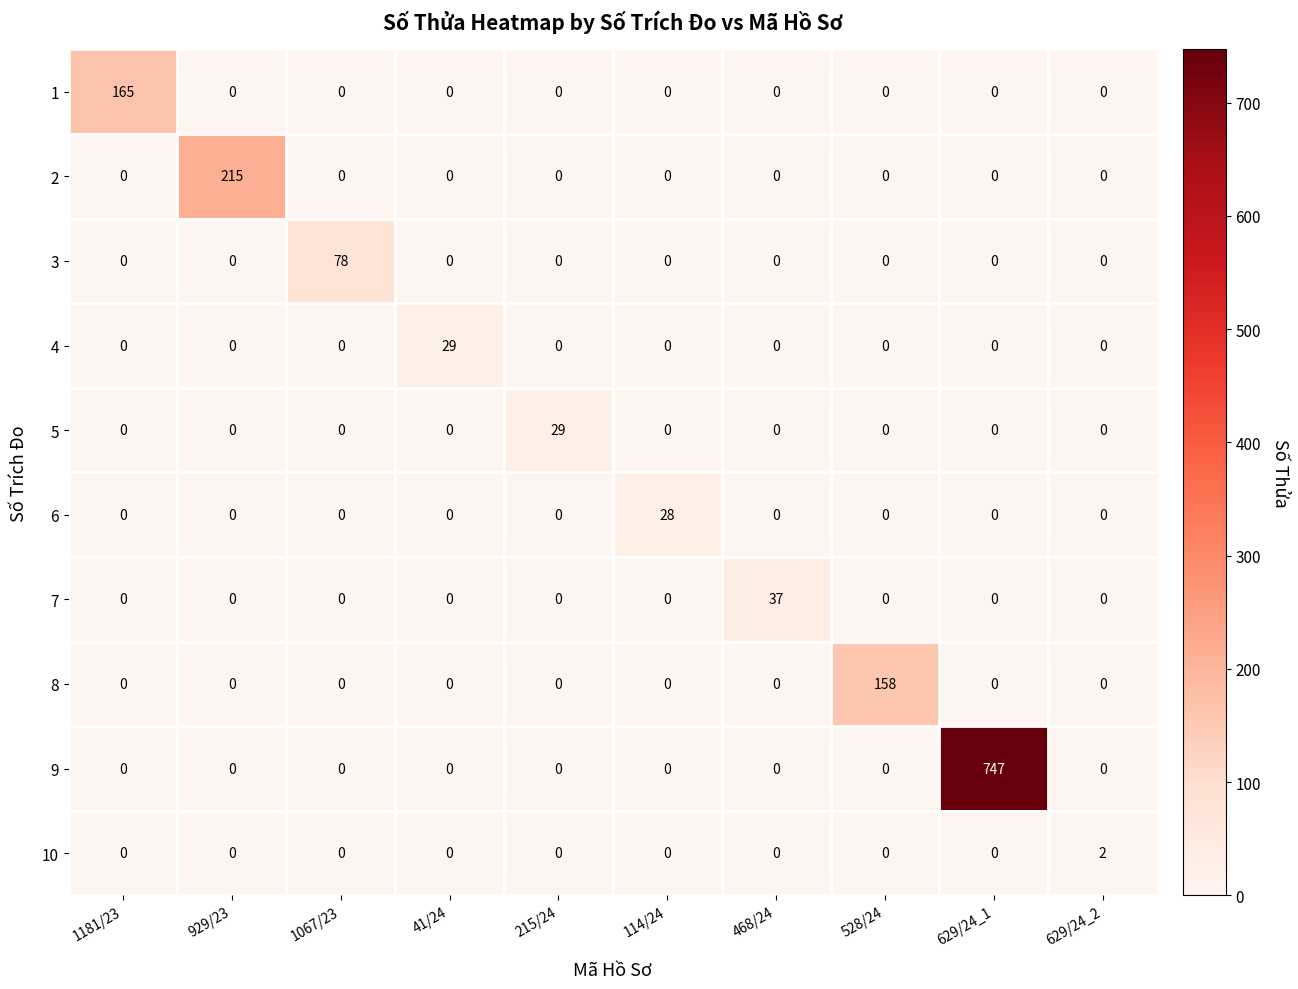

Which series has the widest spread of values?

9